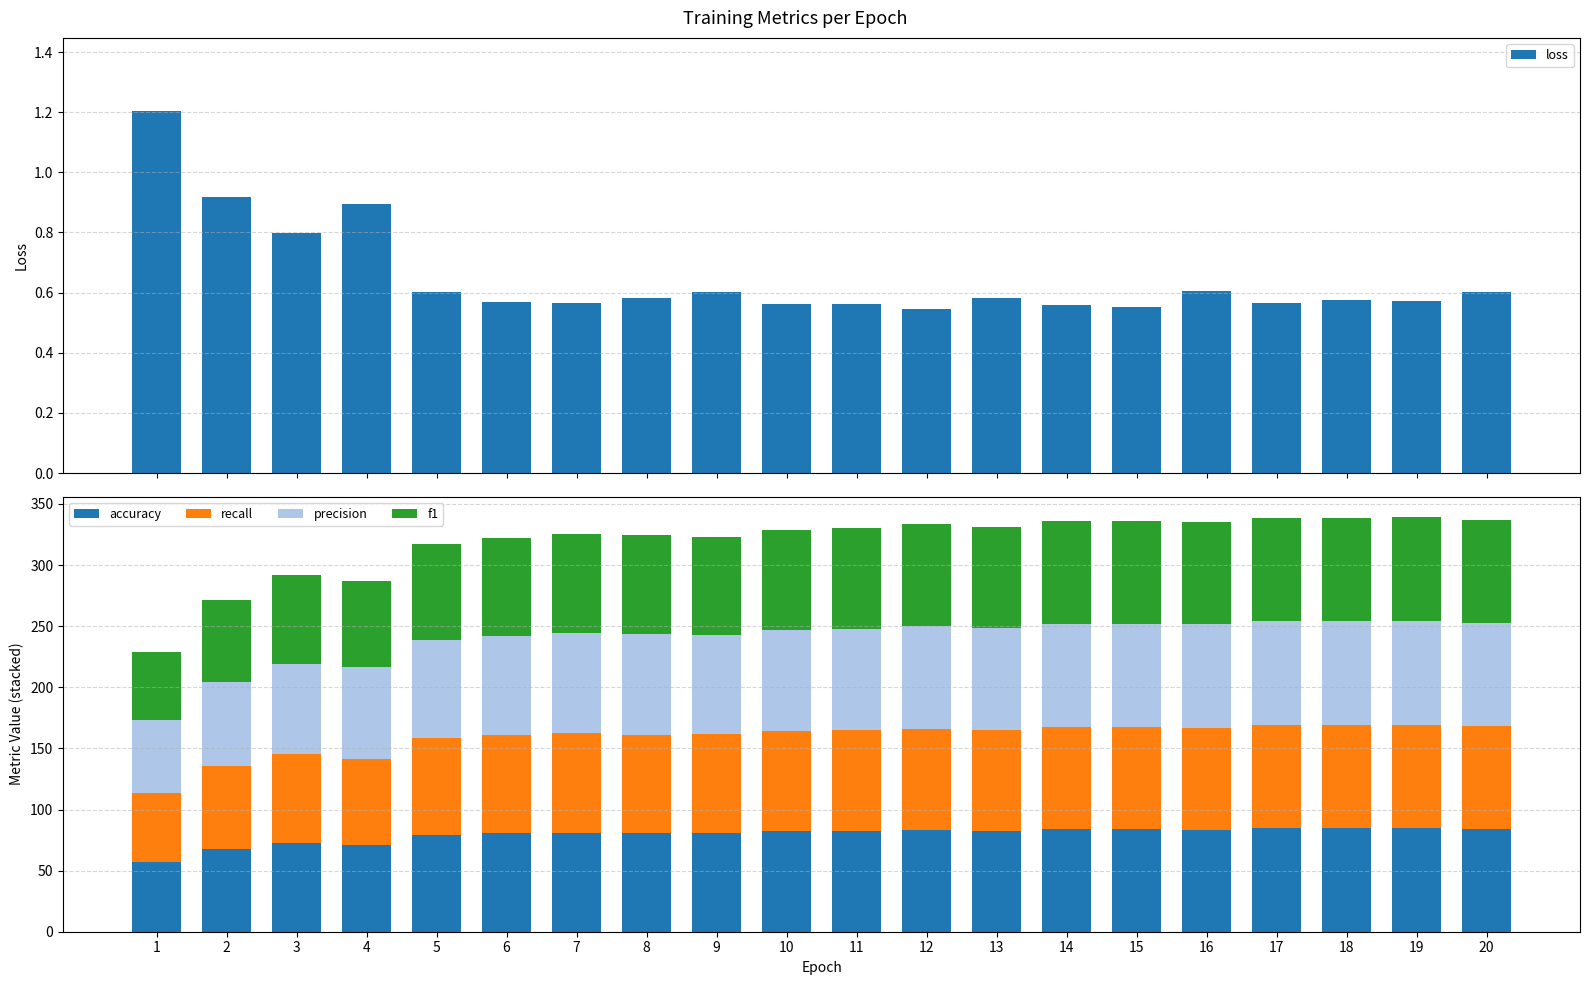

The accuracy series shows 84.5 at 17. True or false?

True